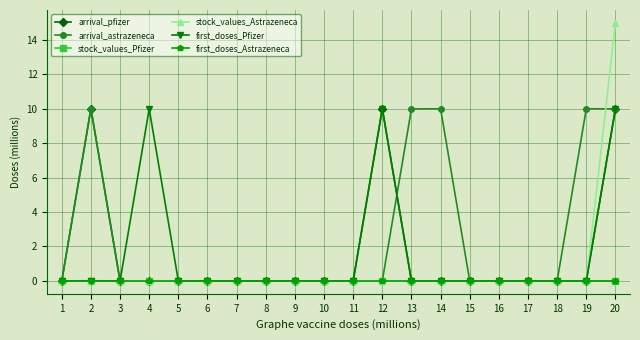

Is this an area chart (filled region under the line)?

No